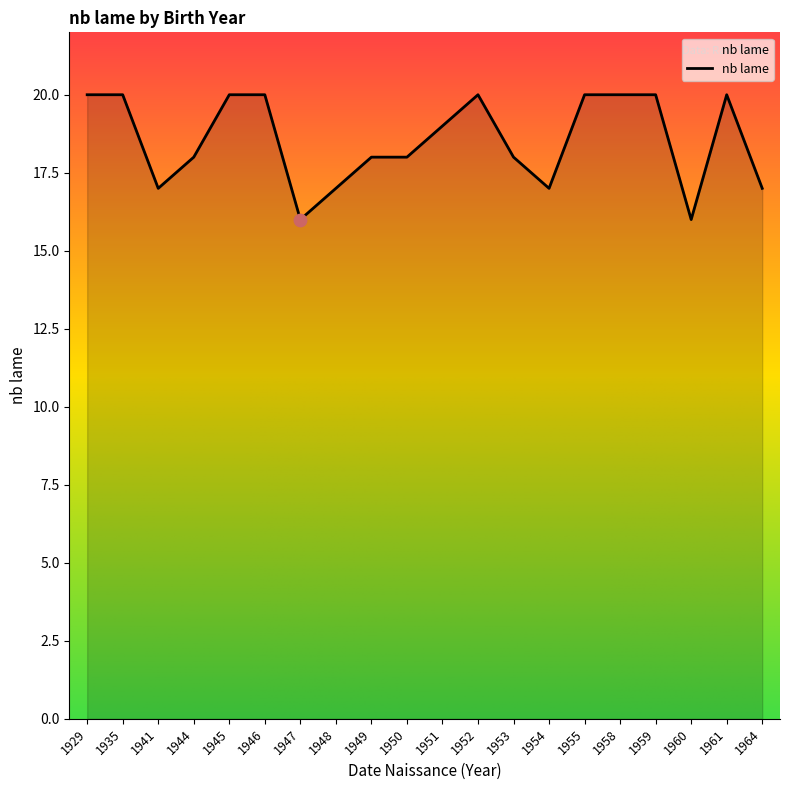

What is the ratio of the value at 1945 to the value at 1958?

1.0